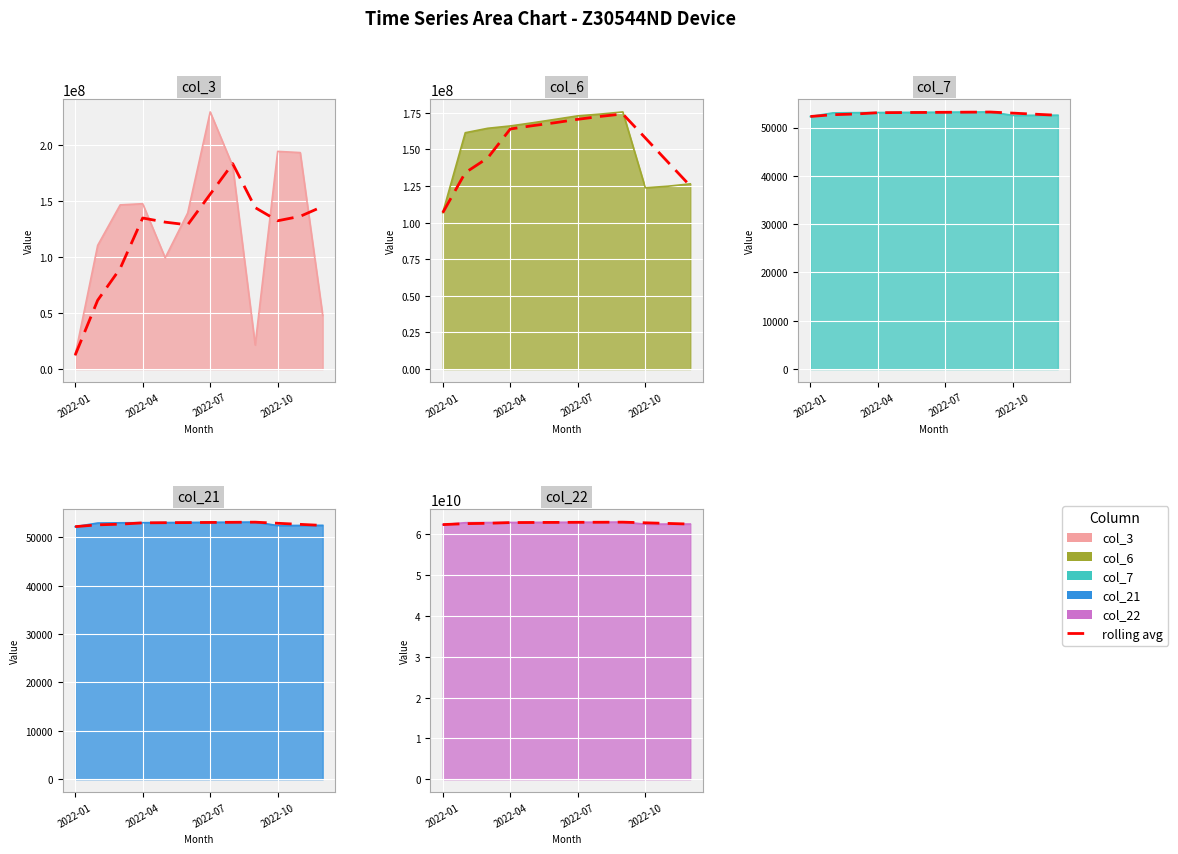

At which label is the value closest to 62689070222?

10